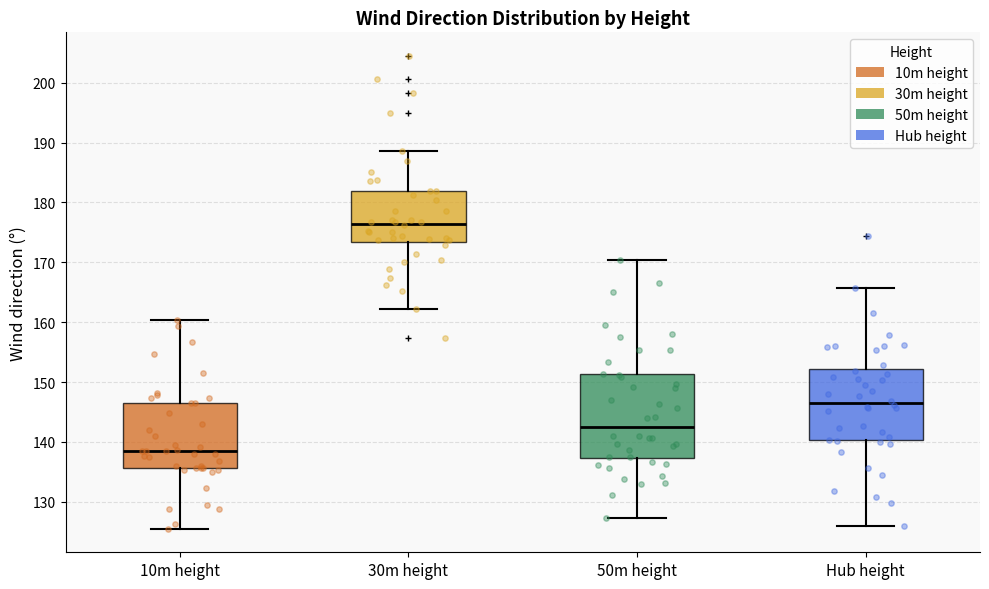

Where is the lower edge of the box for Hub height on the y-axis? The values are not printed on the chart, so give them approximately, as read against the axis.

140